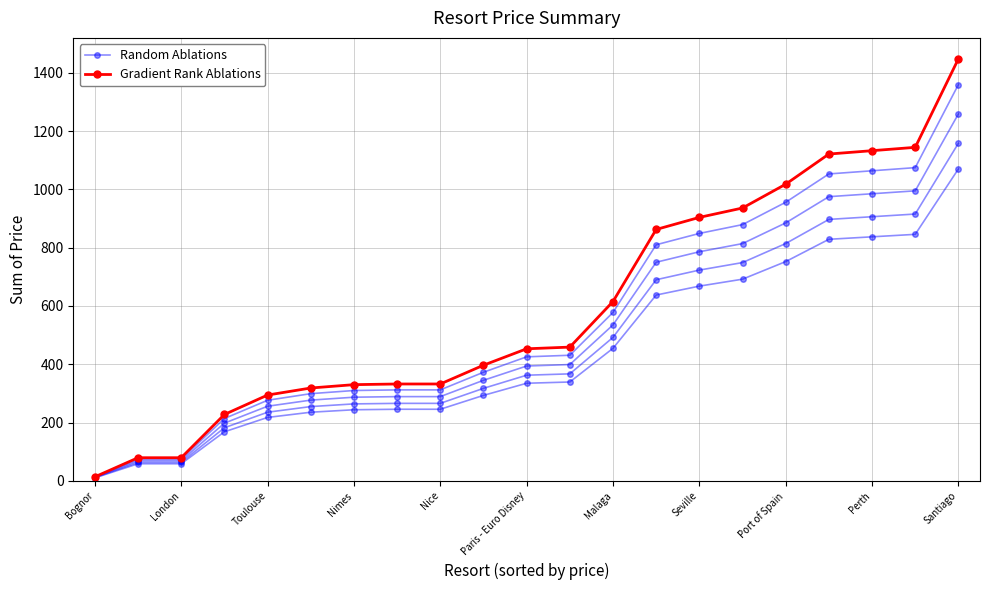

Rank the series at Bognor from lowest to highest value.

Random Ablations, Gradient Rank Ablations